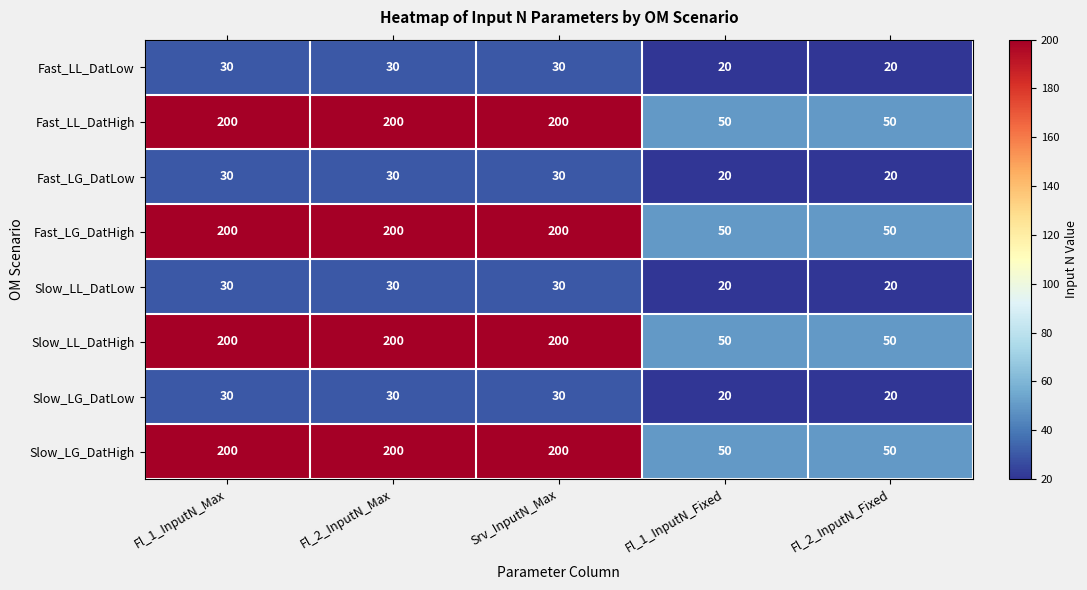

The Fast_LL_DatHigh series shows 200 at Srv_InputN_Max. True or false?

True